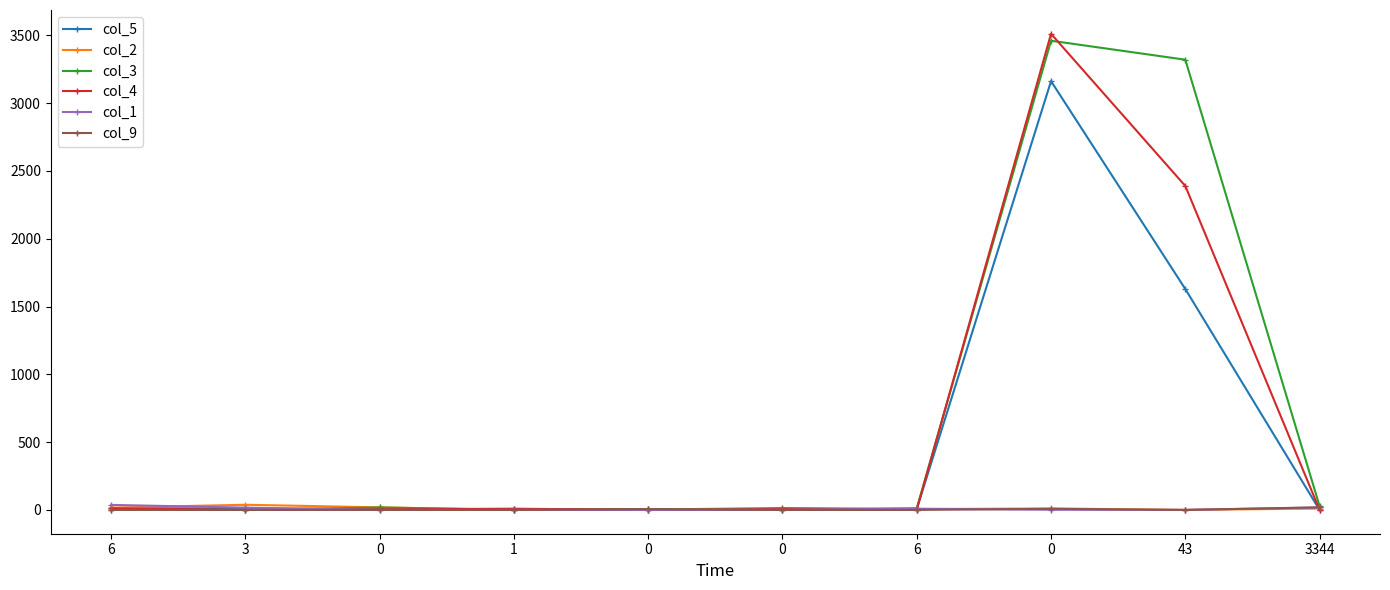

How many data points does each series have?

10